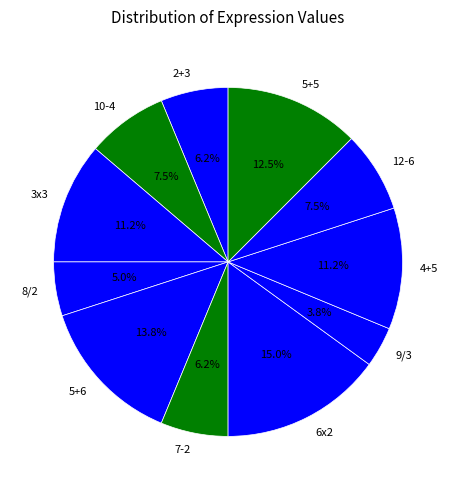

What is the ratio of the value at 6x2 to the value at 12-6?

2.0